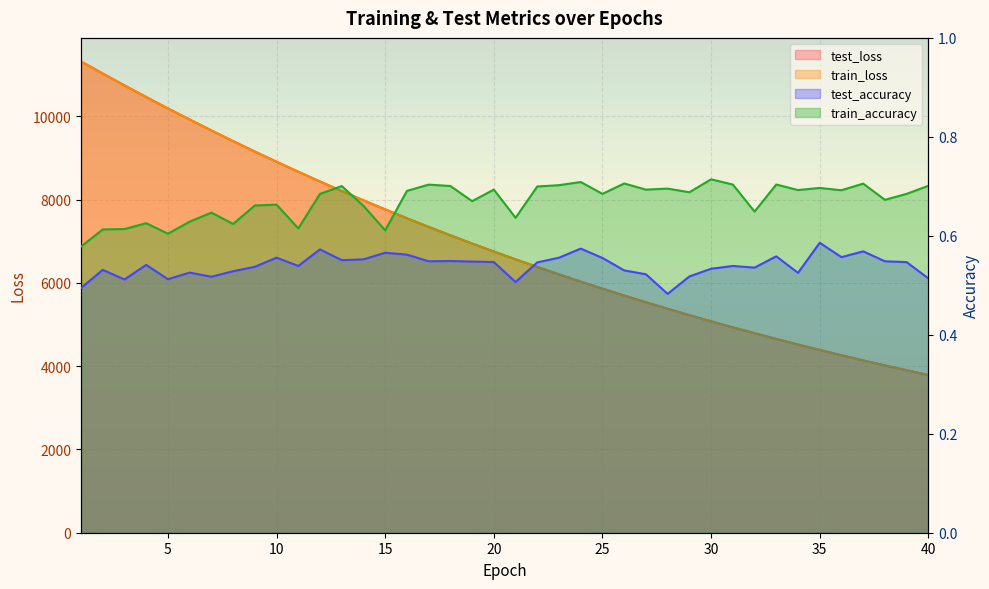

List the series in order of their peak value, highest first.

test_loss, train_loss, train_accuracy, test_accuracy